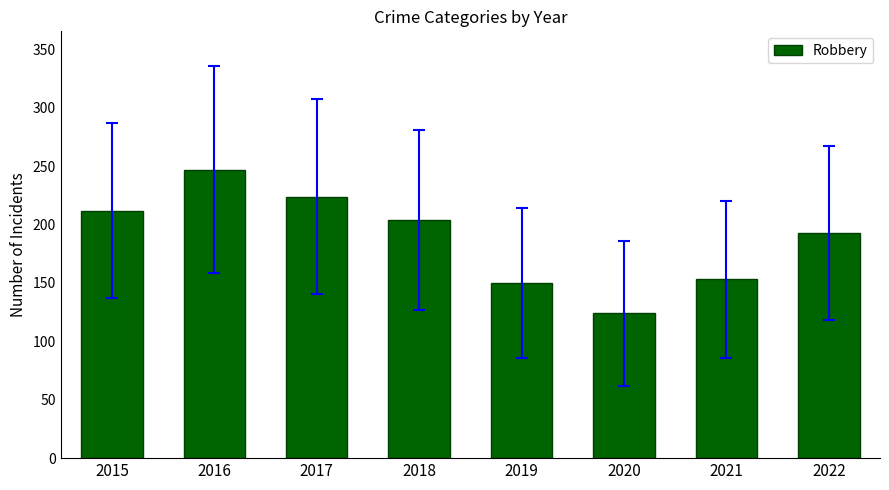

Reading right to left, what are all the values shown in this chart?

2022=193	2021=153	2020=124	2019=150	2018=204	2017=224	2016=247	2015=212